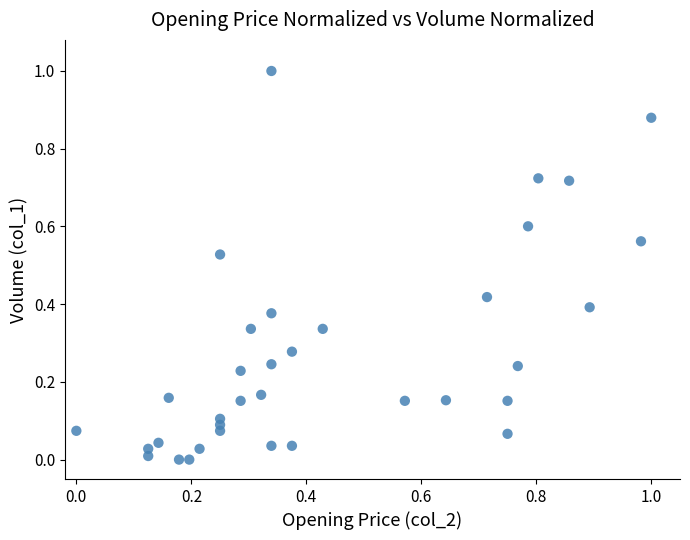

What is the range of Y values (max minus min)?

1.0